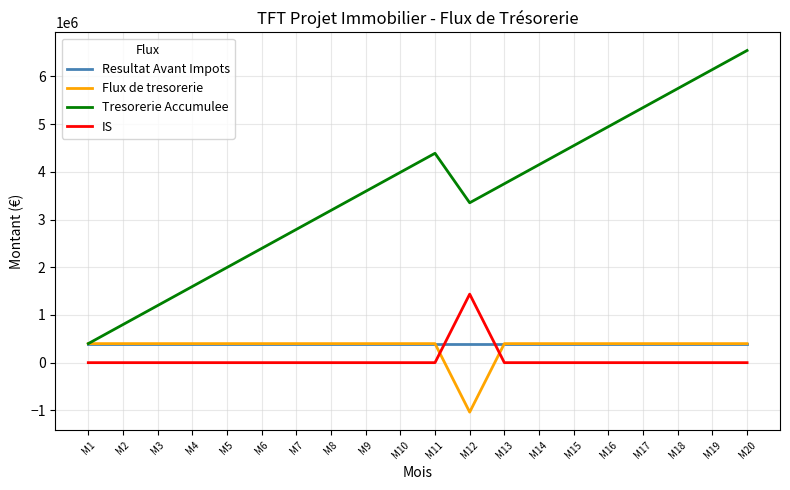

What is the total value across all series at M5?

2793000